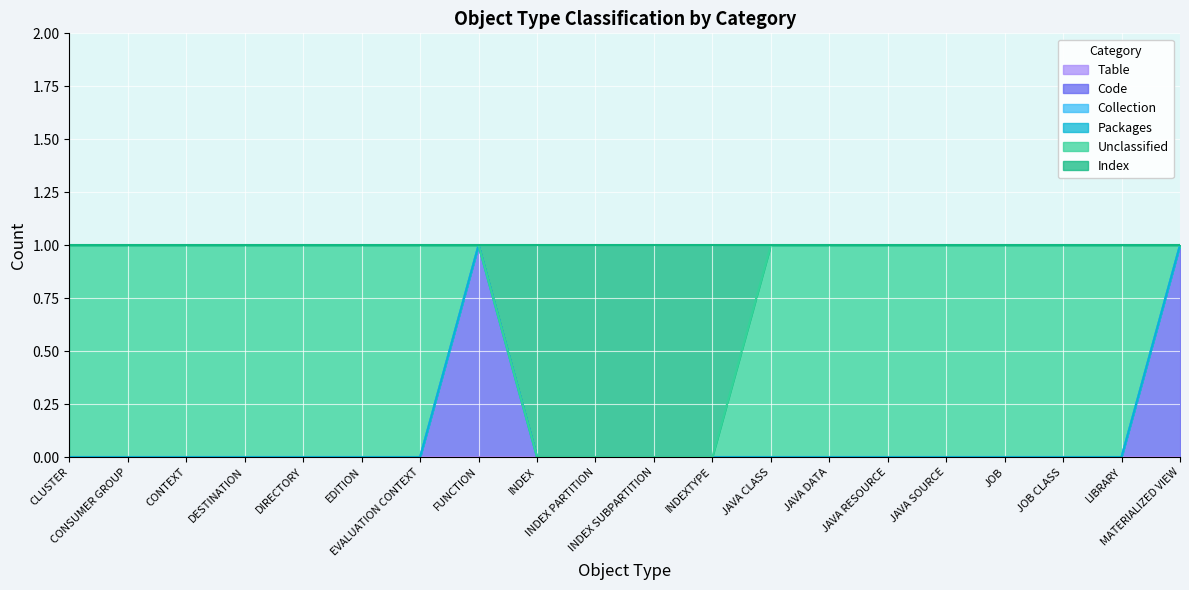

At which category is the sum across all series the highest?

CLUSTER